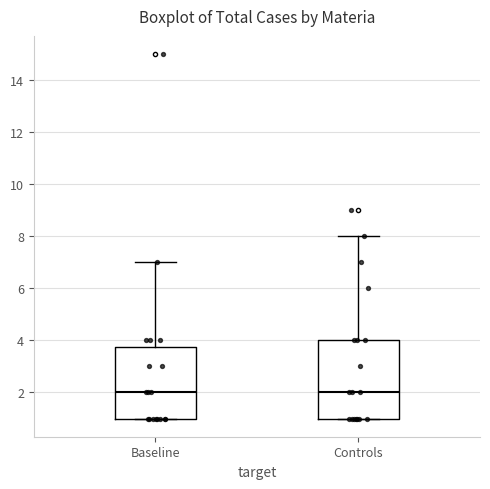

Which box is the tallest, from its lower edge to its upper edge?

Controls